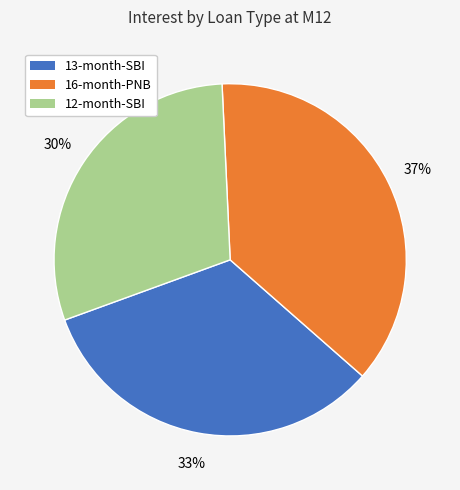

The 12-month-SBI slice represents 38% of the pie. True or false?

False